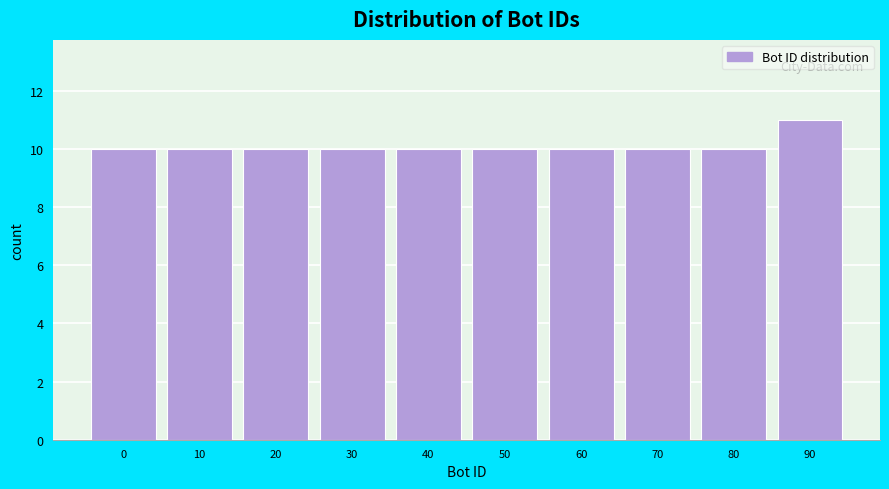

Reading right to left, list all the values displayed in this chart.

11	10	10	10	10	10	10	10	10	10